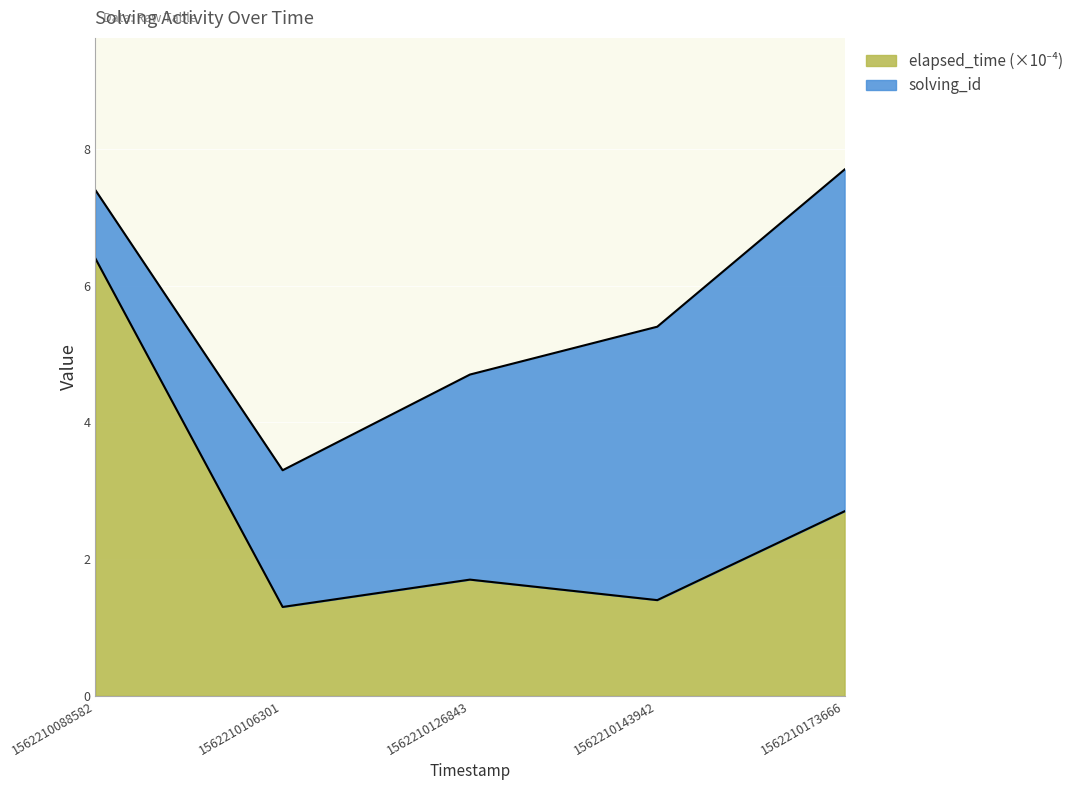

How many interior local valleys (lower than both neighbors) does the data have?

2